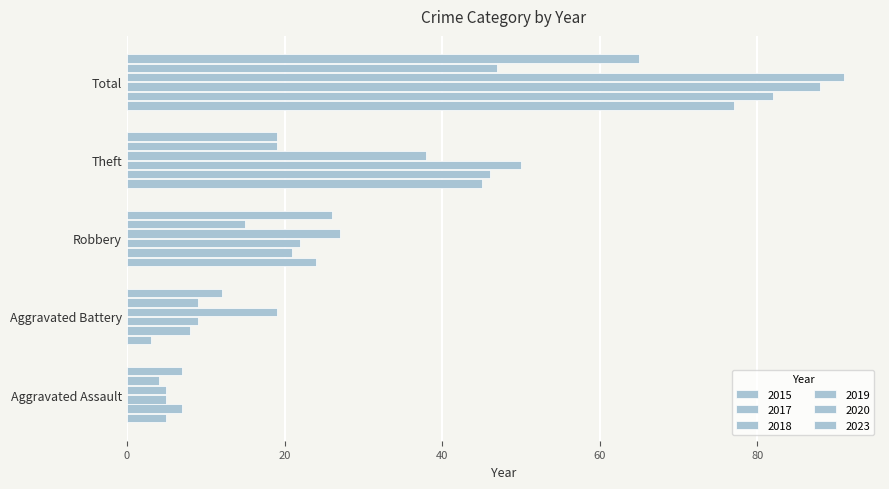

Which series changed the most between Aggravated Battery and Theft?

2015